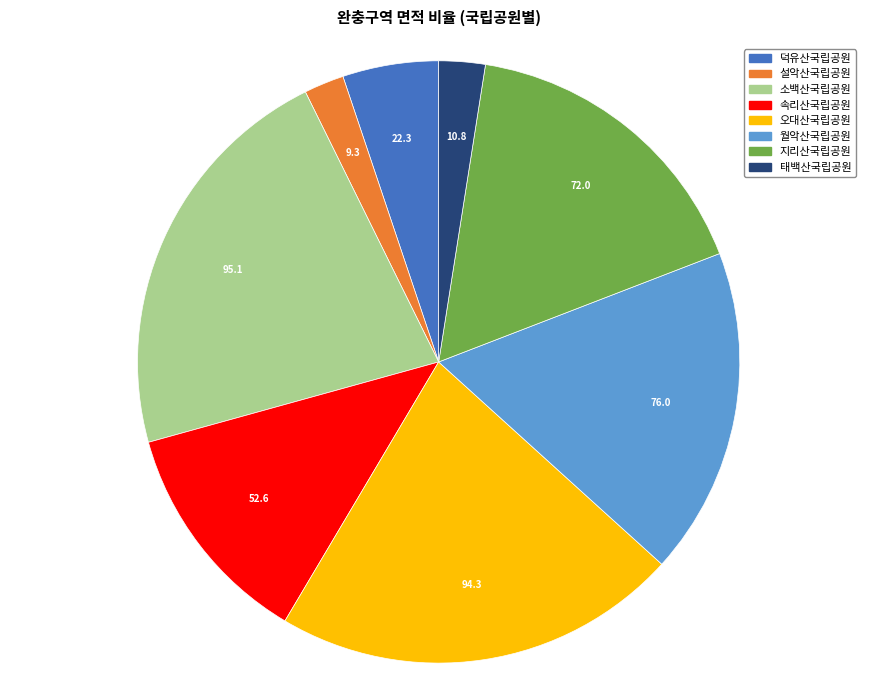

Is there a majority slice in this chart?

No